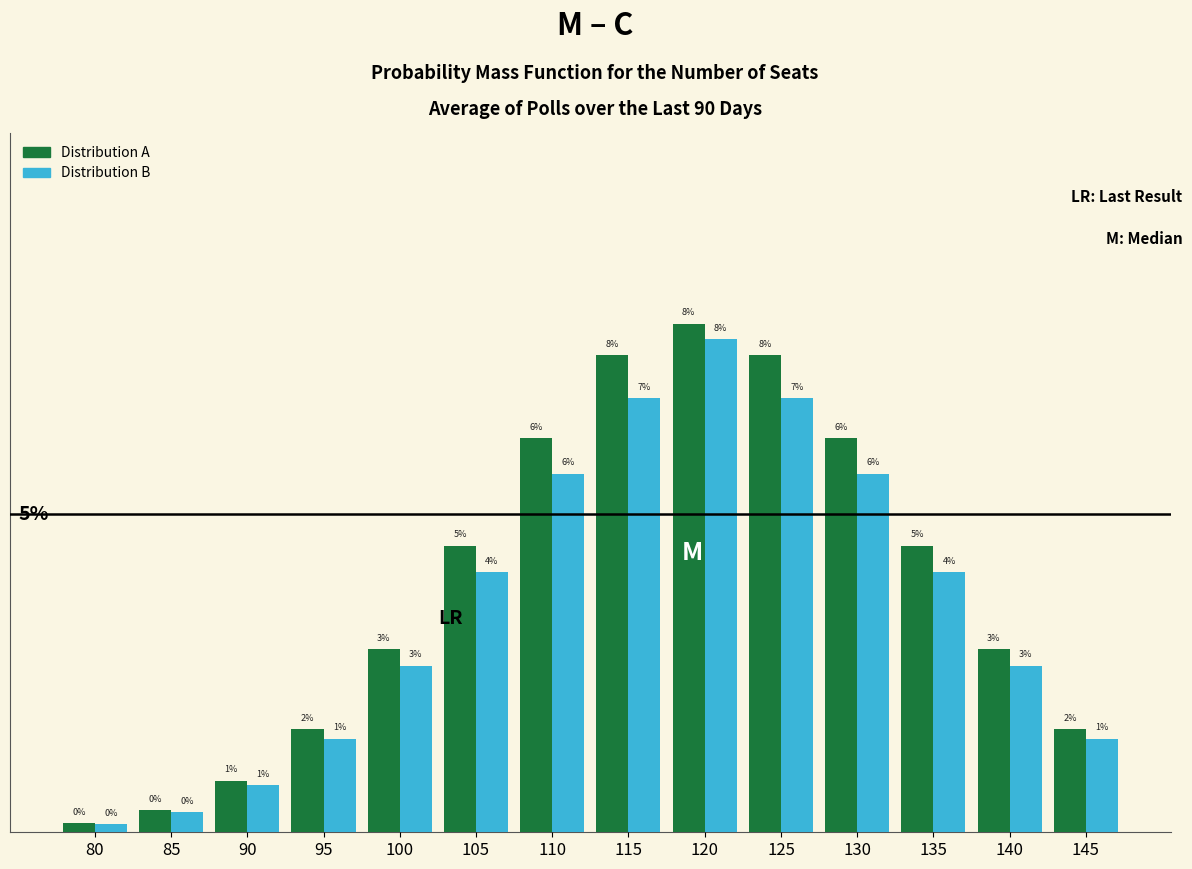

What are all the series names shown in the legend?

Distribution A, Distribution B